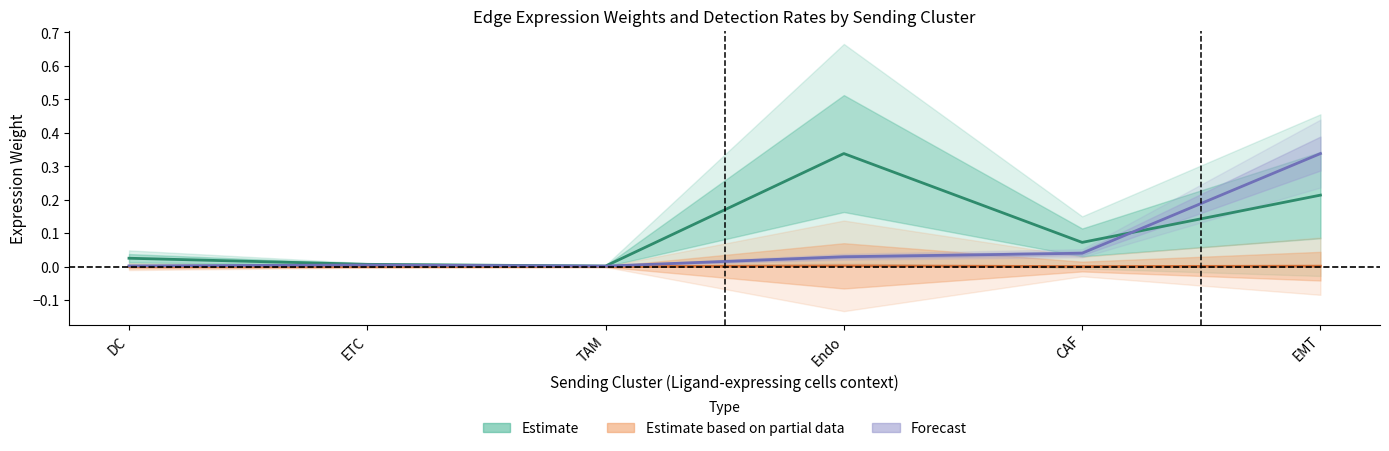

What is the label of the 3rd point from the left?

TAM